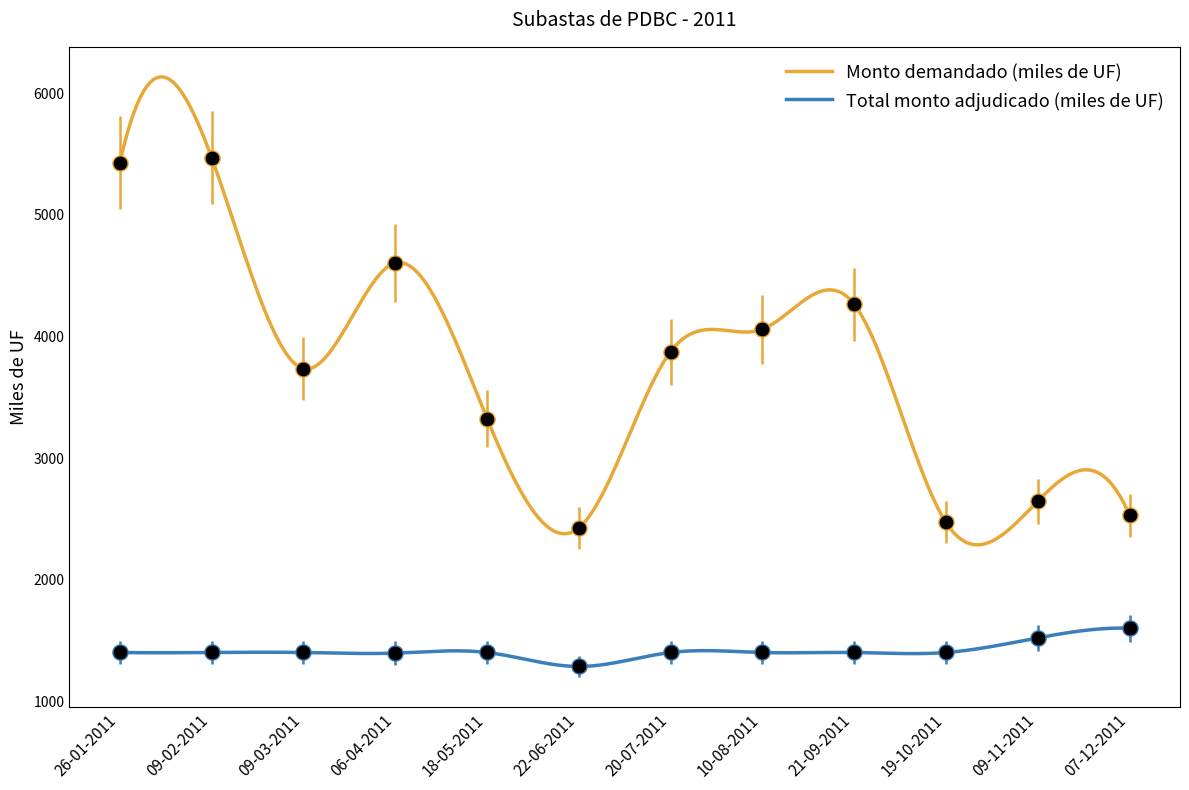

Is the value of Monto demandado (miles de UF) at 21-09-2011 greater than the value of Total monto adjudicado (miles de UF) at 06-04-2011?

Yes